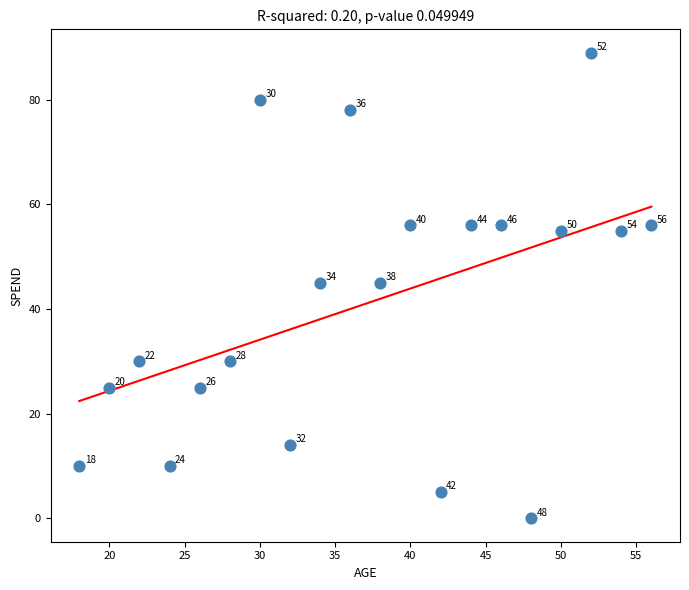

What is the range of X values (max minus min)?

38